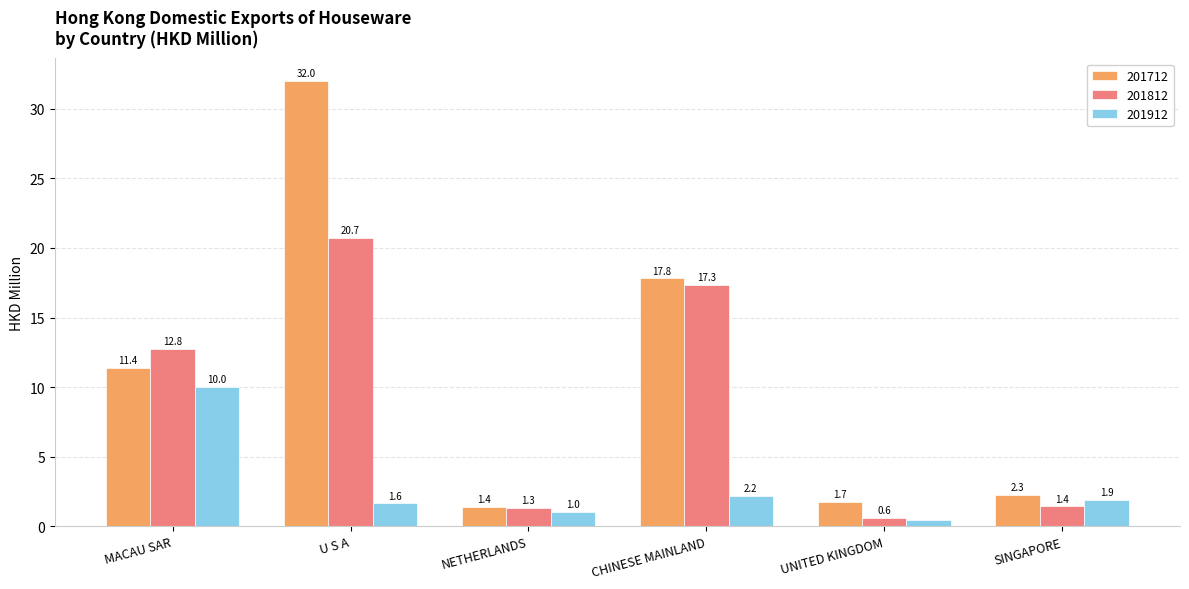

What is the difference between the highest and lowest values at UNITED KINGDOM?

1.3